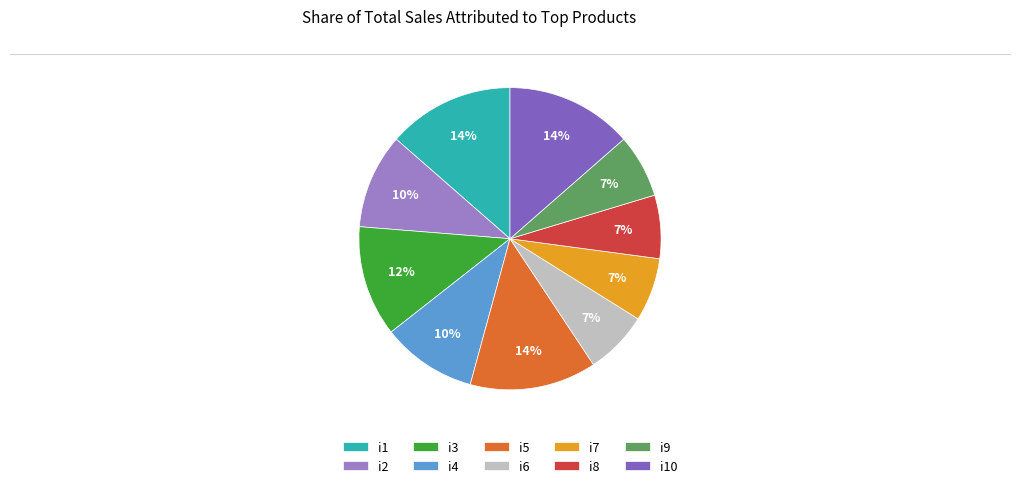

Count the number of slices in the pie.

10